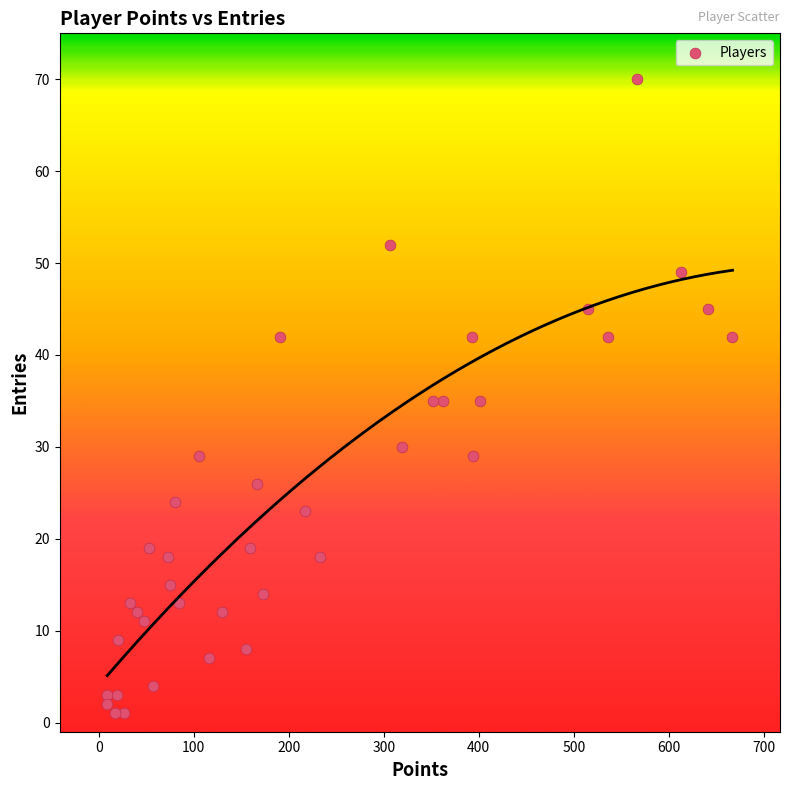

What is the range of Y values (max minus min)?

69